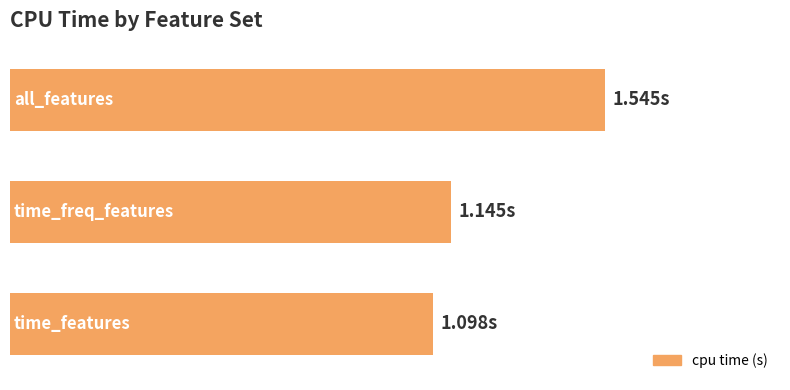

What is the maximum value shown in the chart?

1.5